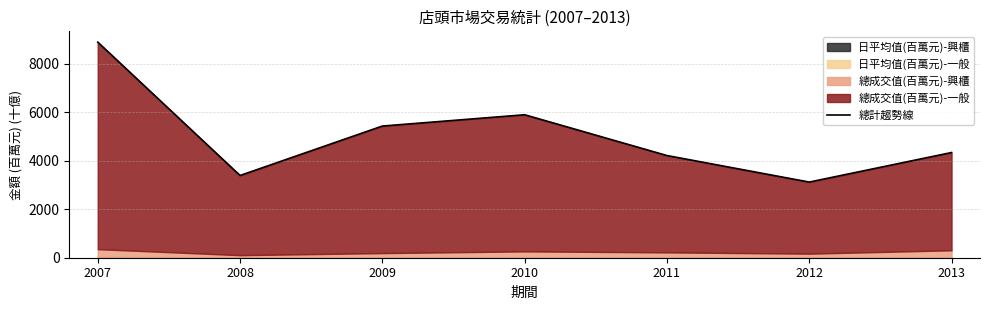

Rank the categories by value from lowest to highest.

2012, 2008, 2011, 2013, 2009, 2010, 2007